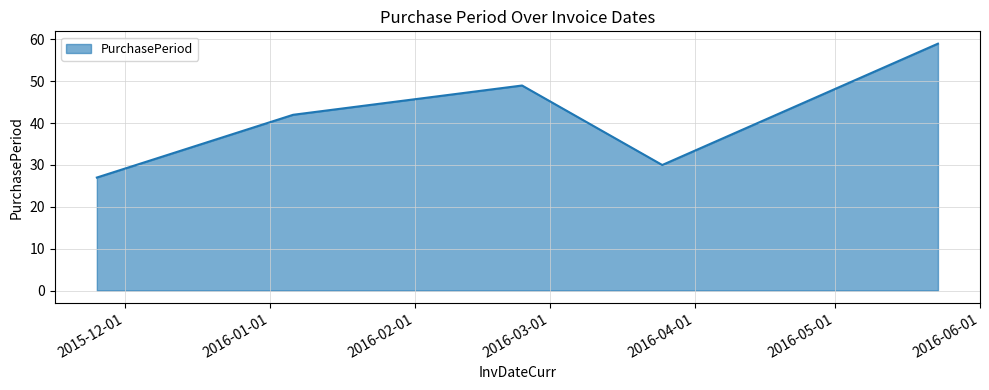

What is the sum of all values?

207